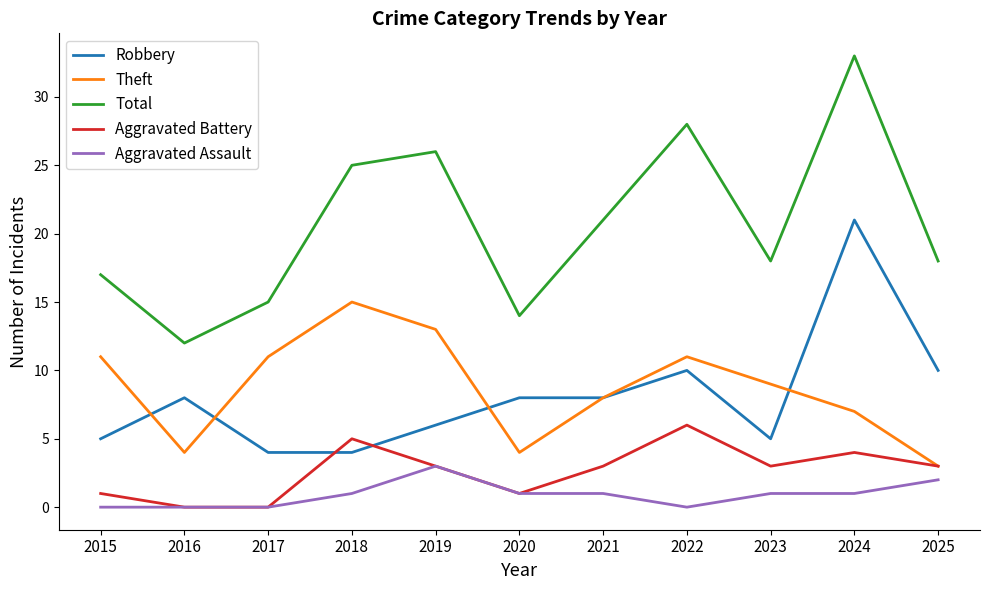

True or false: Robbery and Aggravated Assault cross at least once.

False